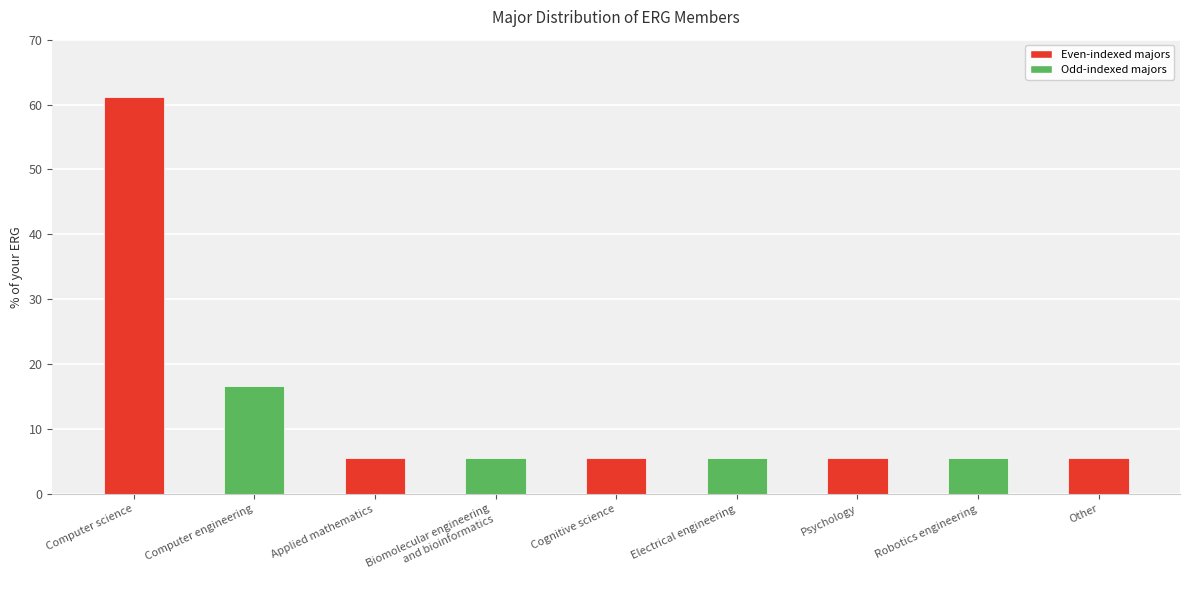

What is the greatest value displayed?

61.1